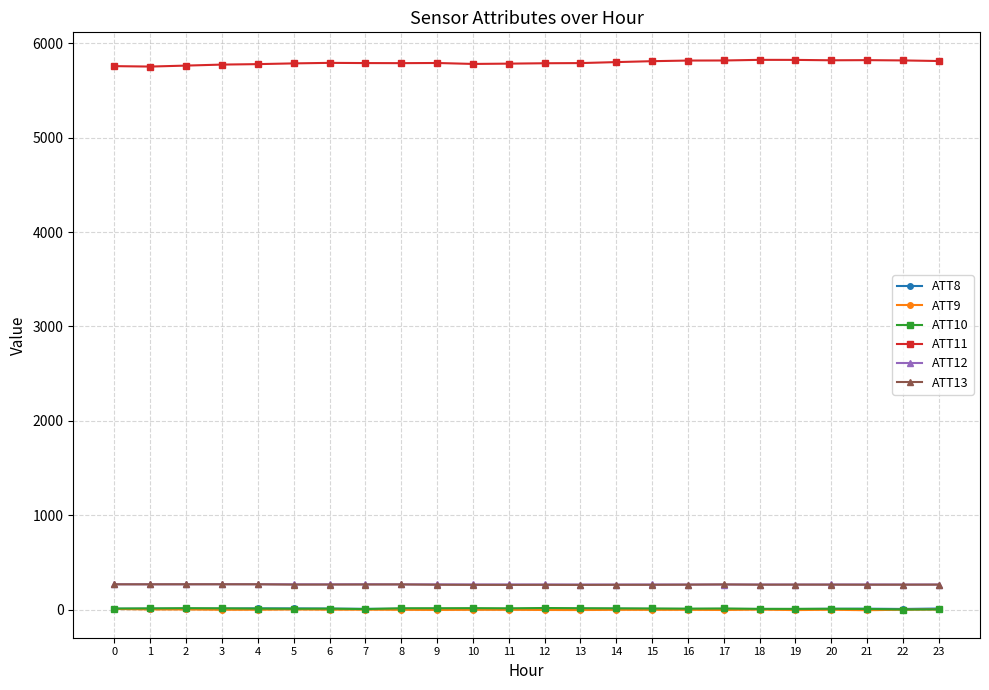

True or false: ATT11 and ATT9 intersect in this chart.

False